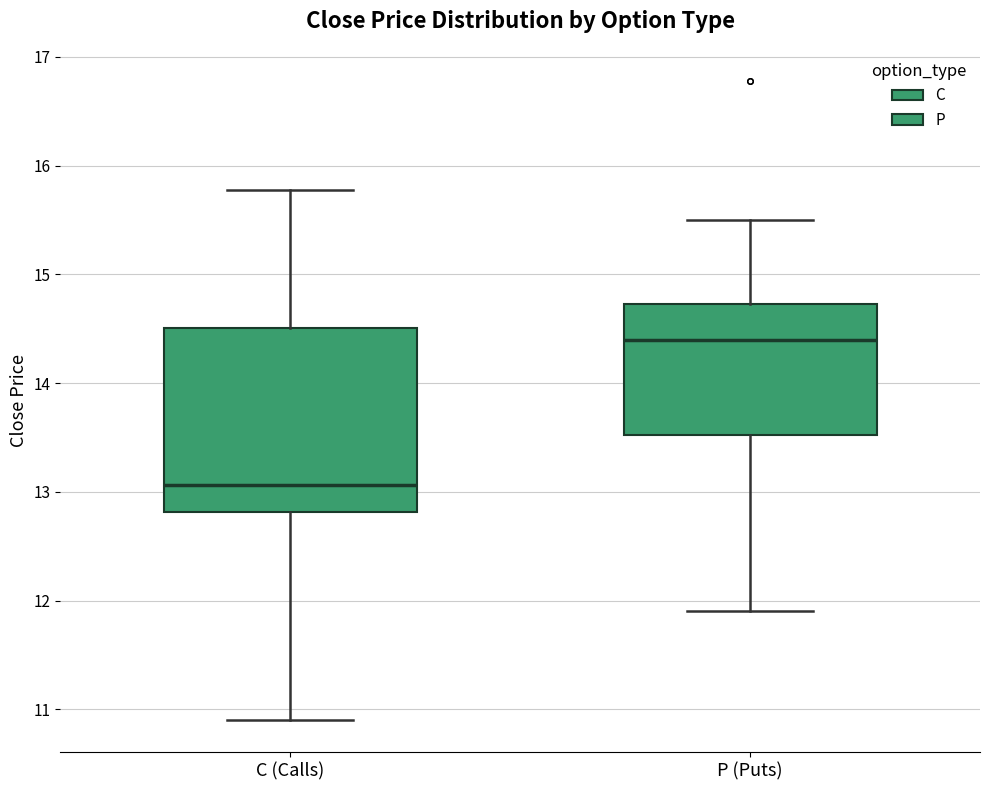

Reading left to right, transcribe this box plot: for each box, give where its median line is, the range the box spans, and where its two whiskers end, as read against the y-axis. The values are not printed on the chart, so give them approximately, as read against the axis.

C (Calls): median 13.1, box 12.8 to 14.5, whiskers 10.9 to 15.8
P (Puts): median 14.4, box 13.5 to 14.7, whiskers 11.9 to 15.5